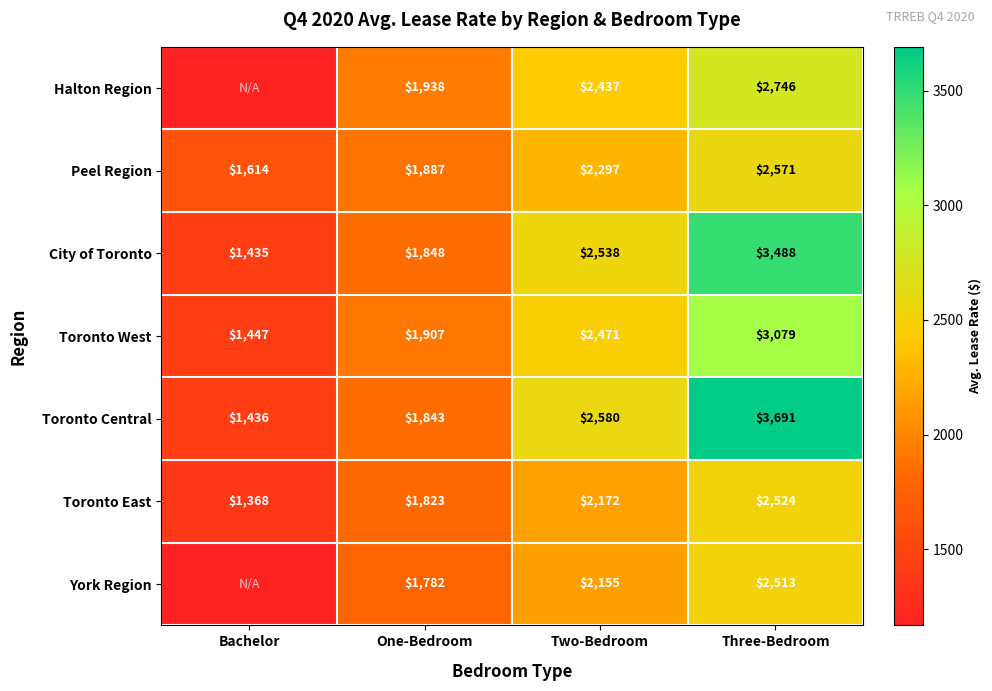

How many distinct data groups are displayed?

7